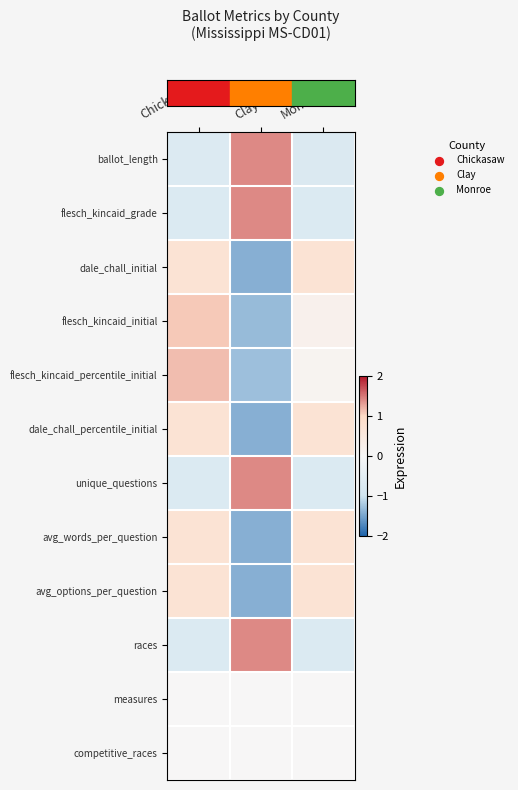

At which category is the sum across all series the highest?

Chickasaw